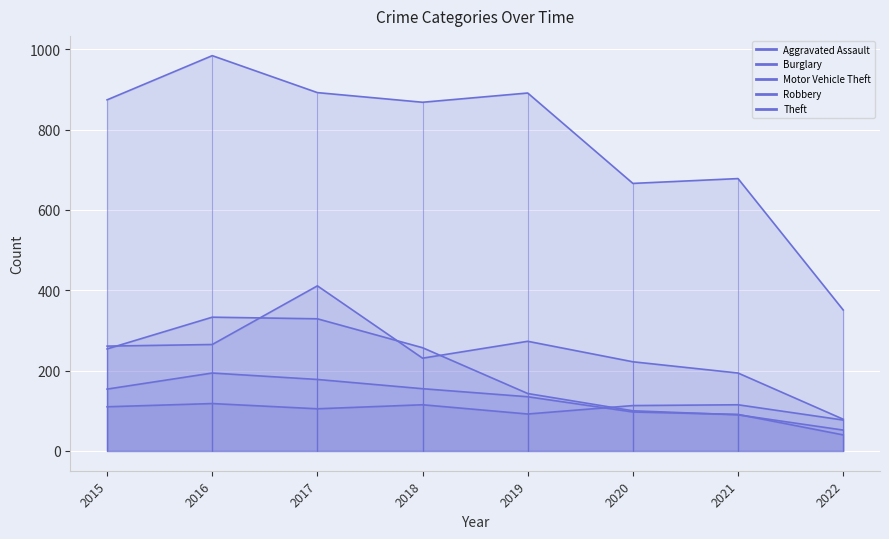

Where is Theft nearest to the value 667?

2020